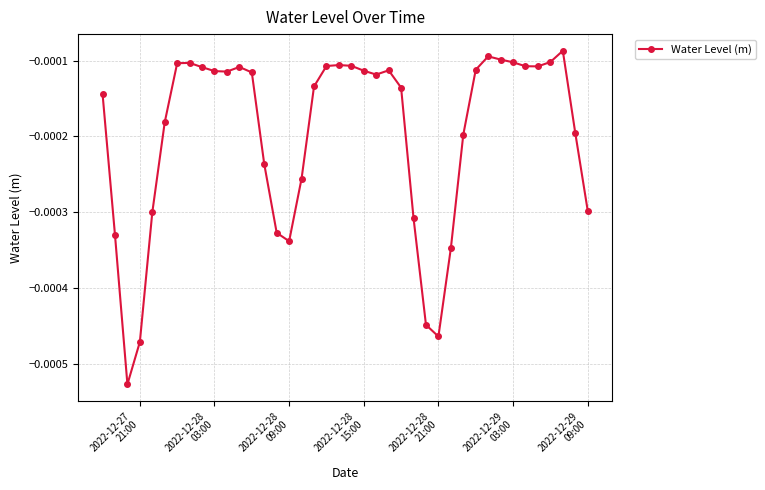

True or false: the data has more than 2 interior local peaks.

True